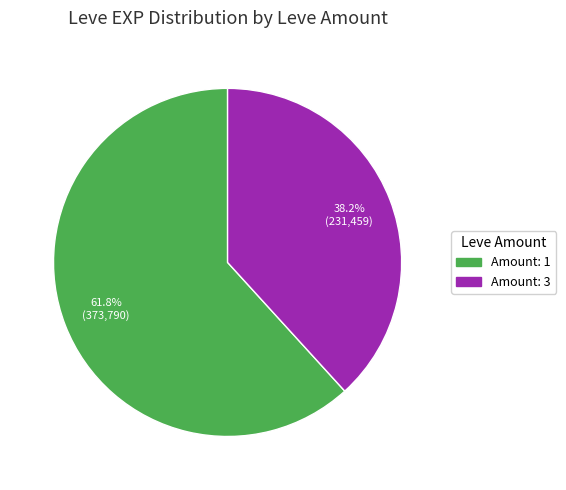

Is there any slice that represents more than half of the pie?

Yes